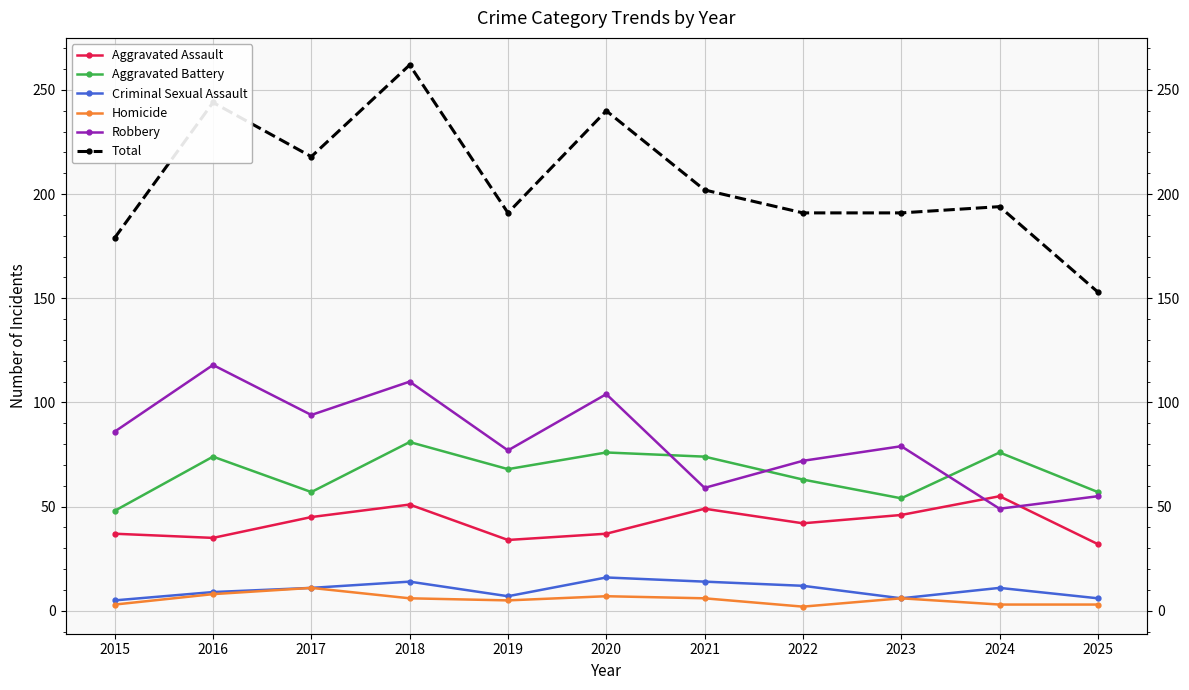

What is the sum of all Robbery values?

903